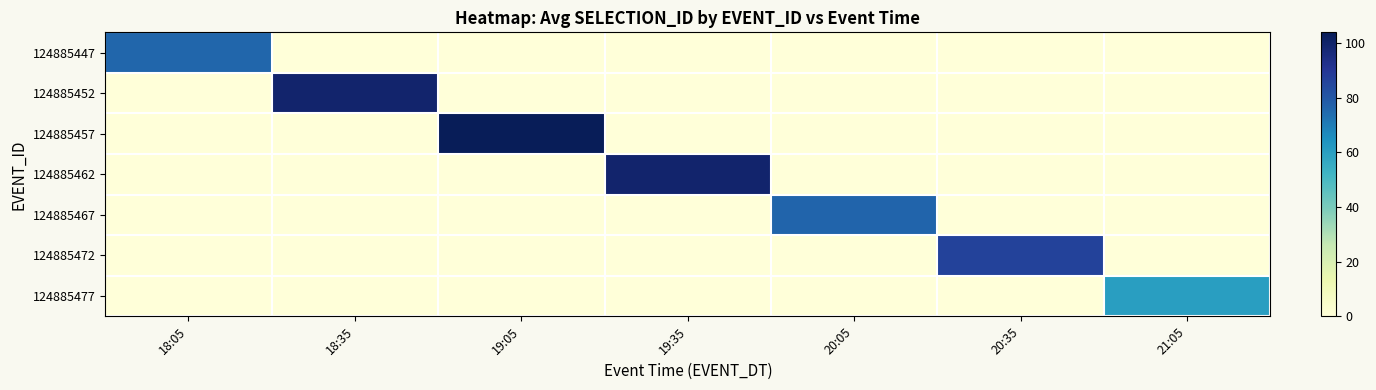

Between 18:05 and 19:35, which series saw the biggest shift?

124885462